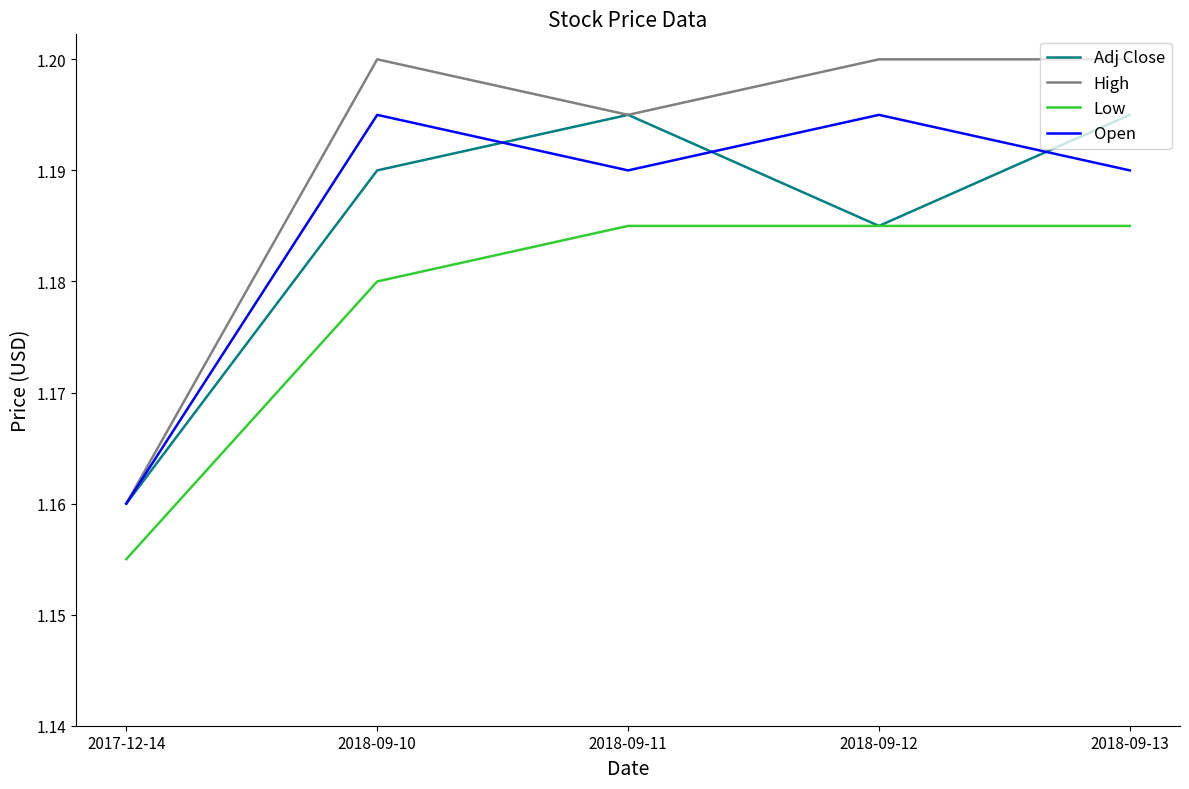

Which category has the lowest value across all series?

2017-12-14